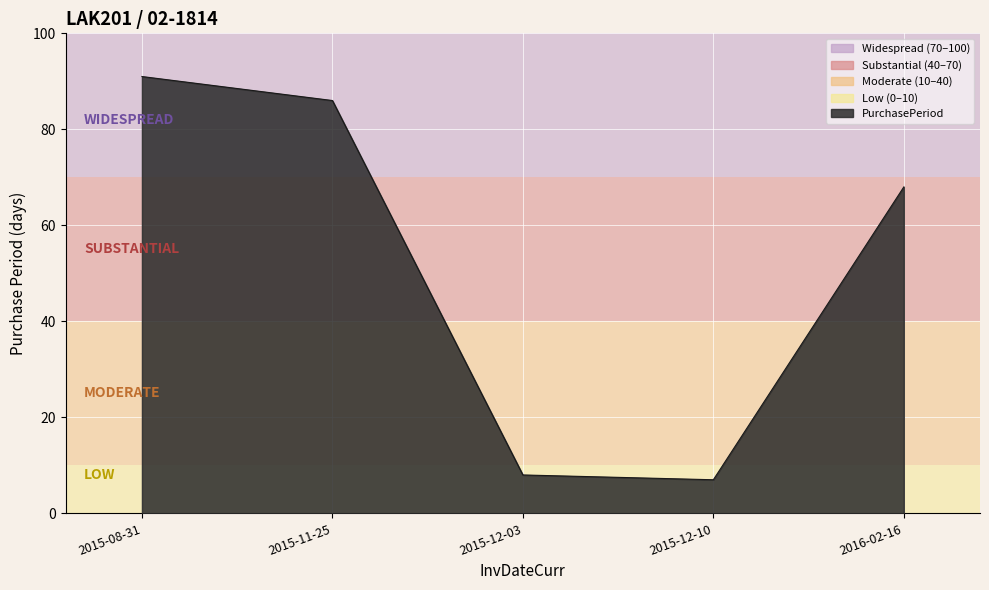

What is the difference between the maximum and minimum values?

84